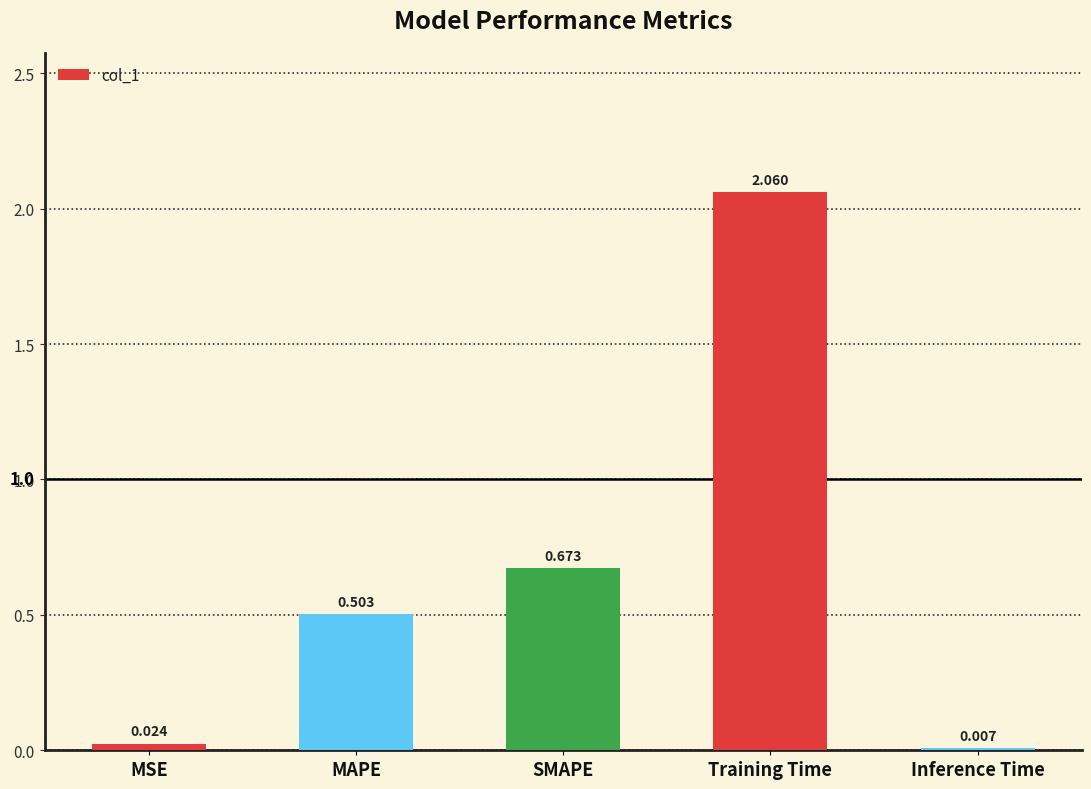

At which category does the chart reach its peak across all series?

Training Time